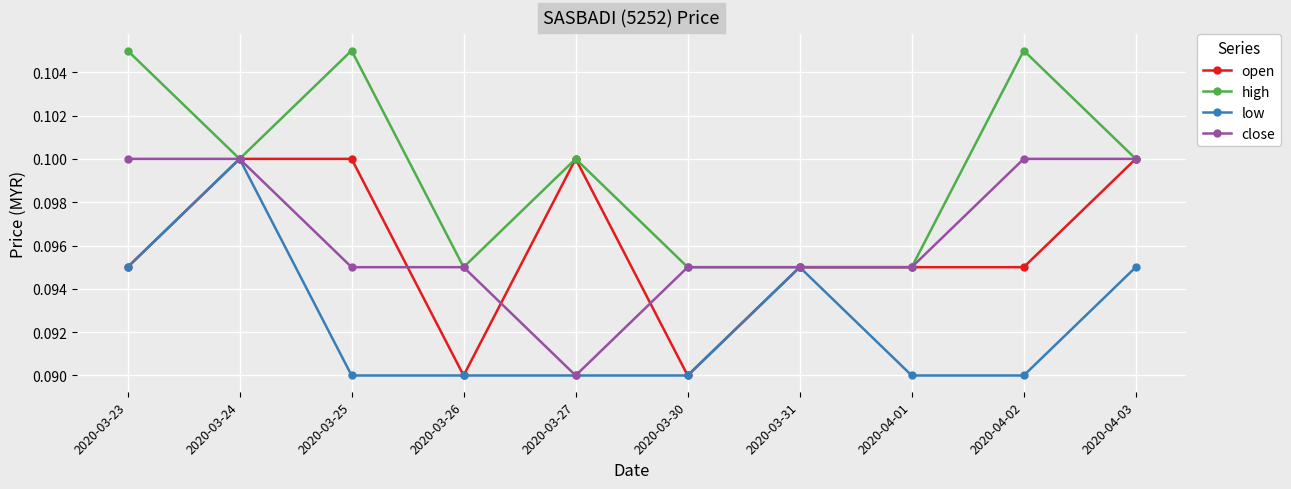

Where is close nearest to the value 0?

2020-03-27